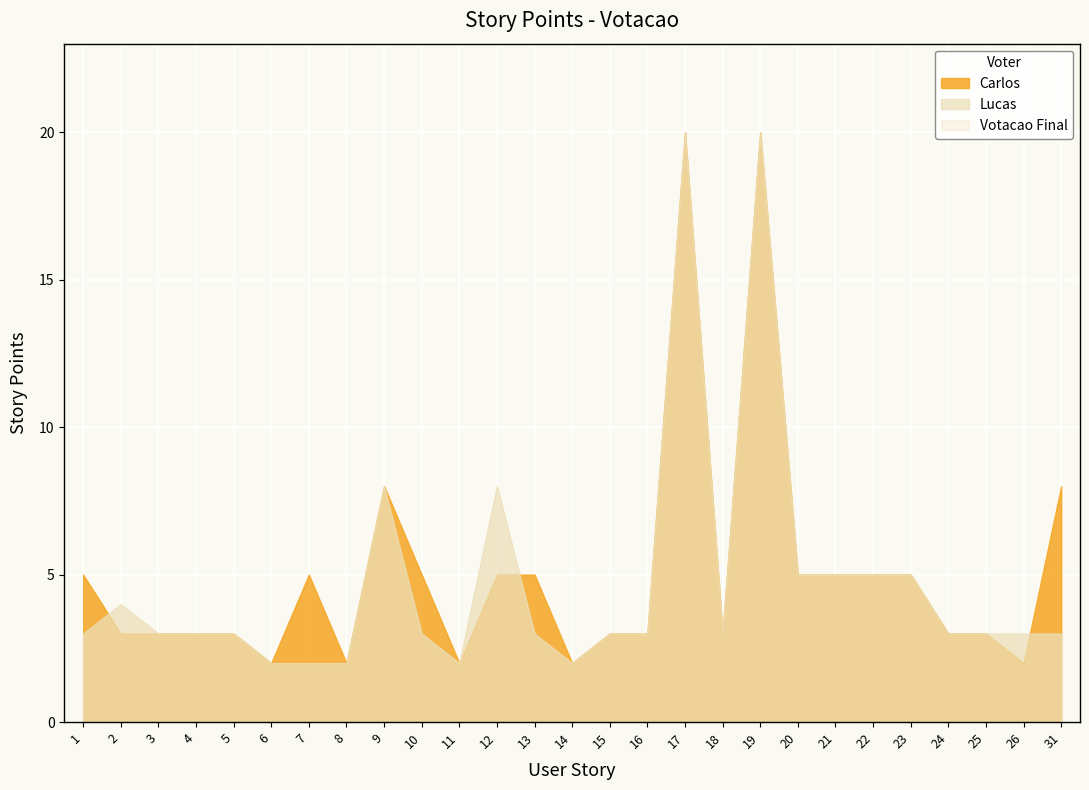

At how many categories does at least one series exceed 8?

2